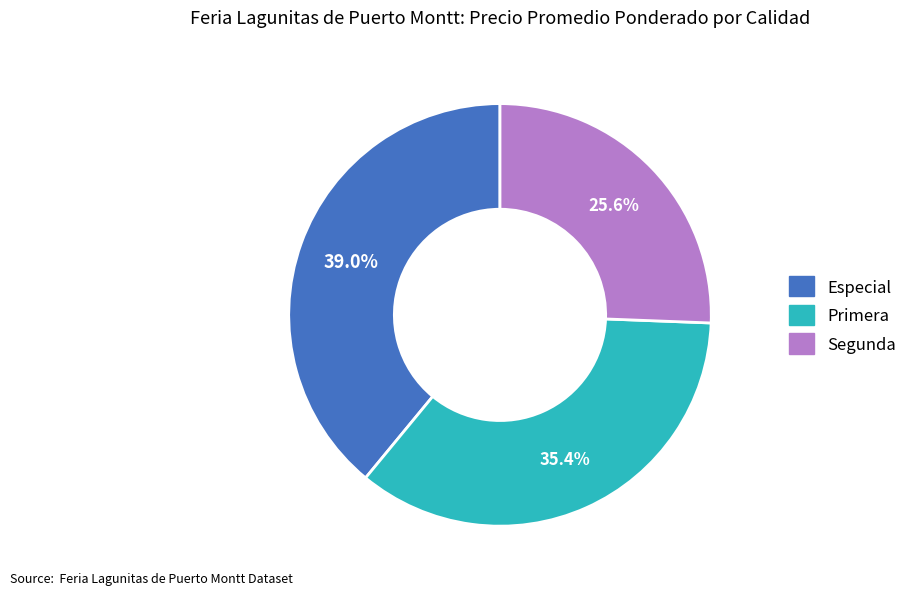

What is the largest slice in the pie chart?

Especial